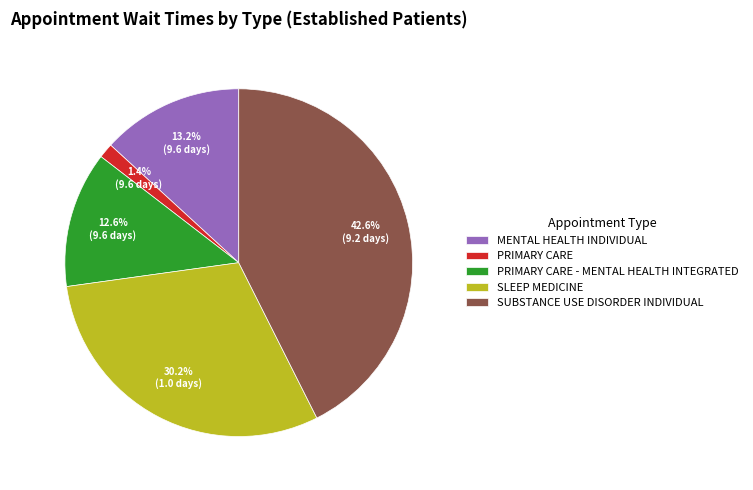

Between SLEEP MEDICINE and PRIMARY CARE - MENTAL HEALTH INTEGRATED, which is larger?

SLEEP MEDICINE